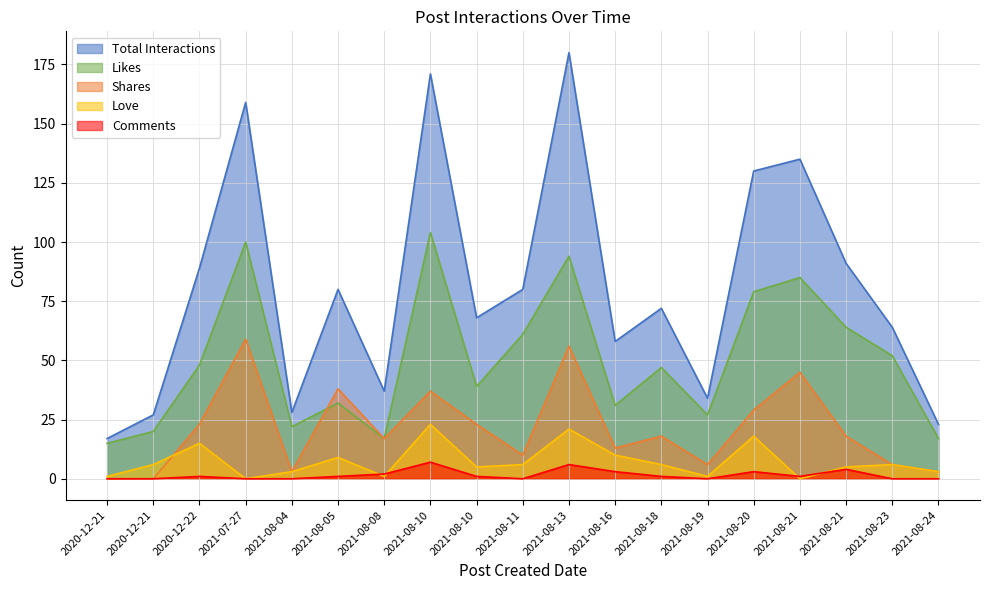

What is the difference between the Shares values at 2021-08-23 and 2021-08-11?

4